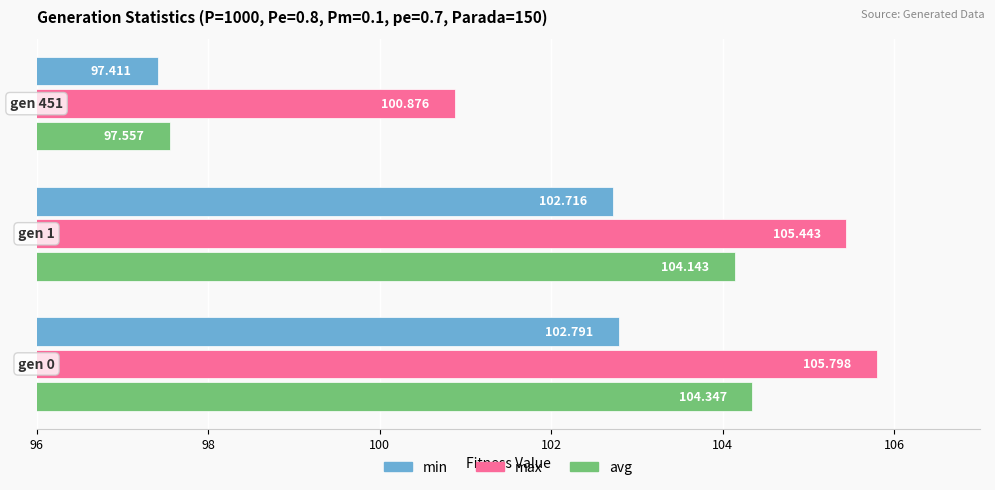

List the series in order of their peak value, highest first.

max, avg, min